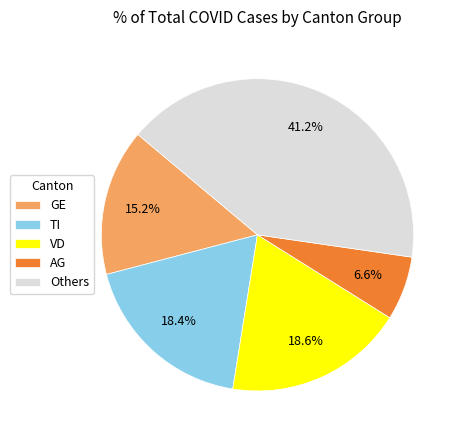

How many segments does this pie chart have?

5